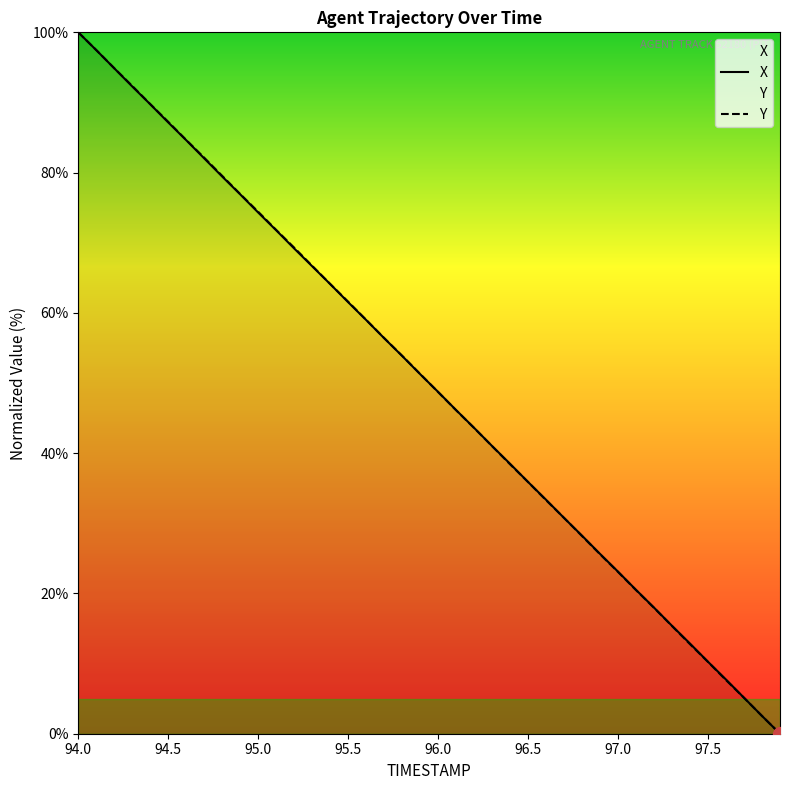

True or false: Y and X cross at least once.

True